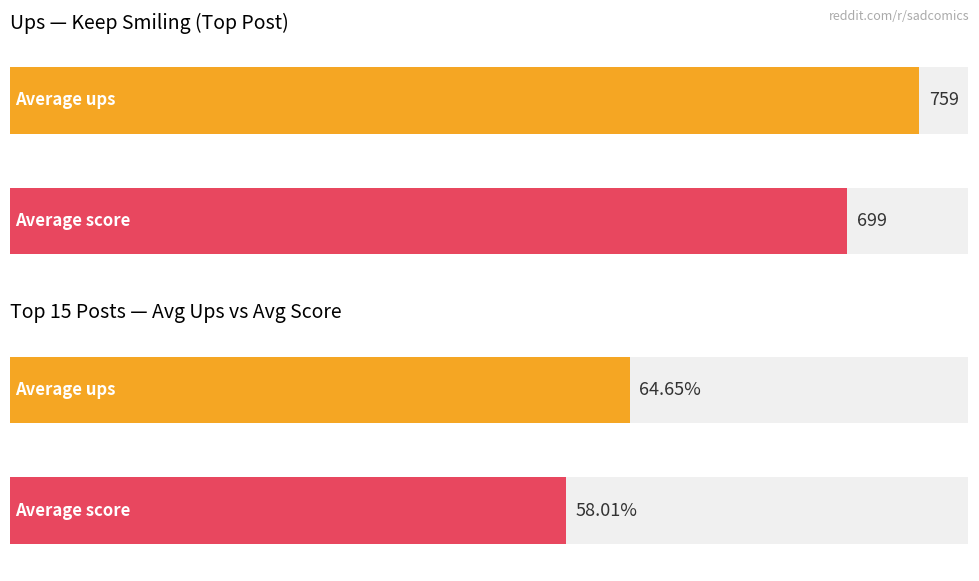

Which series has the largest total across all categories?

ups